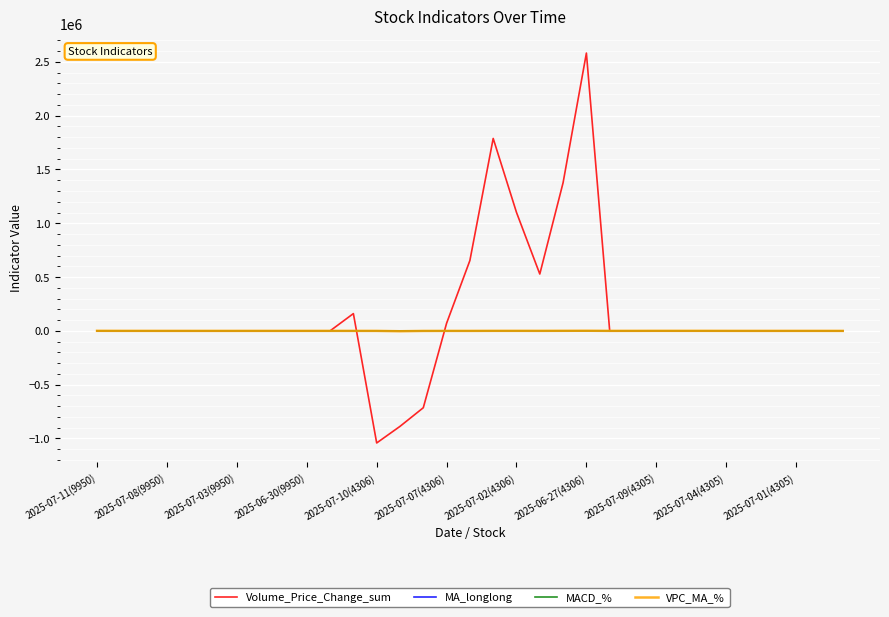

Which series has the largest total across all categories?

Volume_Price_Change_sum